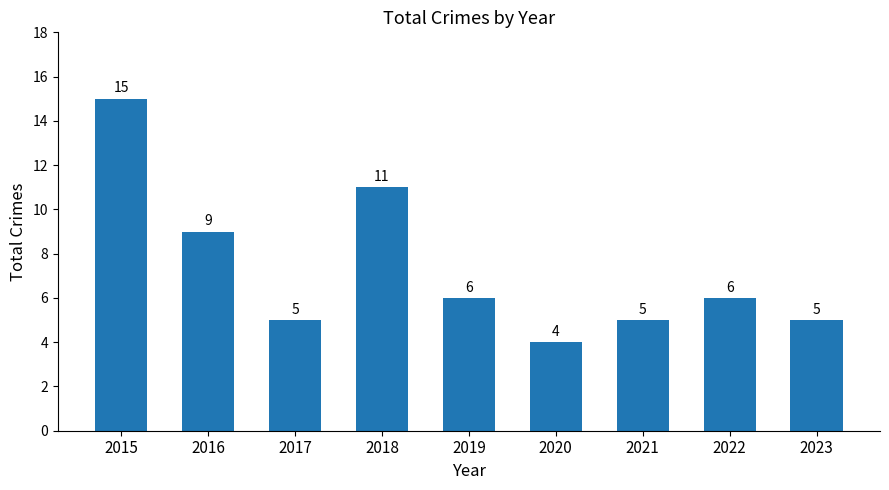

What is the change in value from 2020 to 2023?

+1